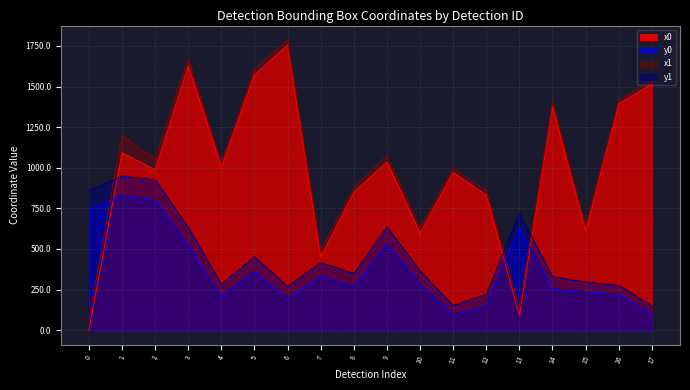

Reading left to right, transcribe all the data shown in this chart.

x0: 0.0	1093.0	988.2	1624.9	1003.5	1571.6	1756.5	449.7	848.3	1036.9	597.3	971.1	831.7	90.0	1377.6	610.7	1392.9	1518.0
y0: 743.5	833.2	804.4	522.2	209.3	362.4	194.4	334.1	270.0	533.3	287.0	96.5	150.7	629.6	257.1	237.9	222.5	95.4
x1: 65.8	1198.7	1055.4	1676.1	1029.6	1607.4	1786.4	488.6	877.3	1076.5	631.6	998.8	857.5	142.3	1404.7	638.3	1416.9	1541.9
y1: 859.5	949.8	927.5	635.0	283.7	453.1	270.2	416.1	349.3	636.5	366.3	151.2	220.2	719.5	330.0	296.3	276.5	150.1